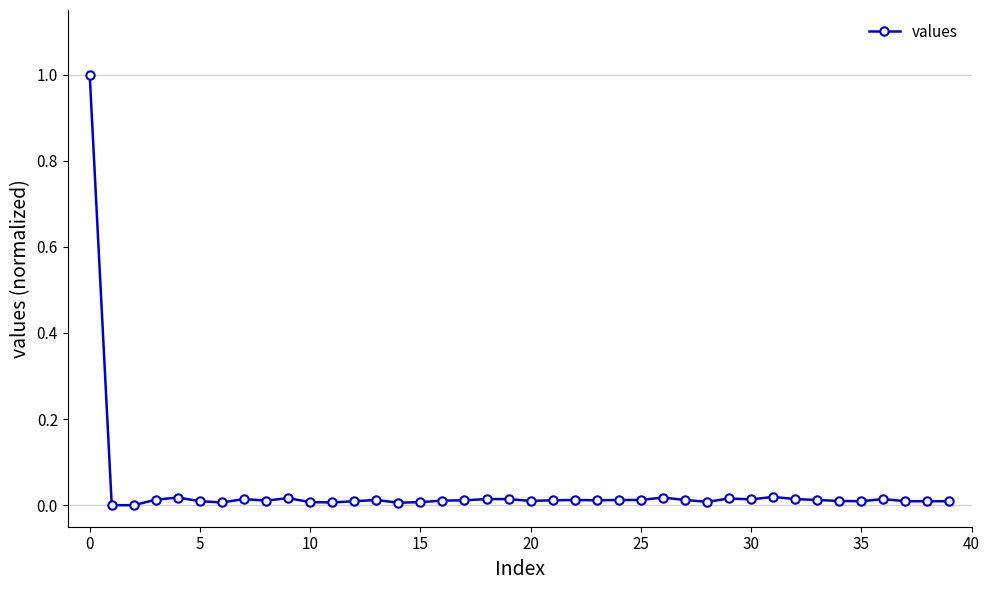

How many categories are shown in the chart?

40